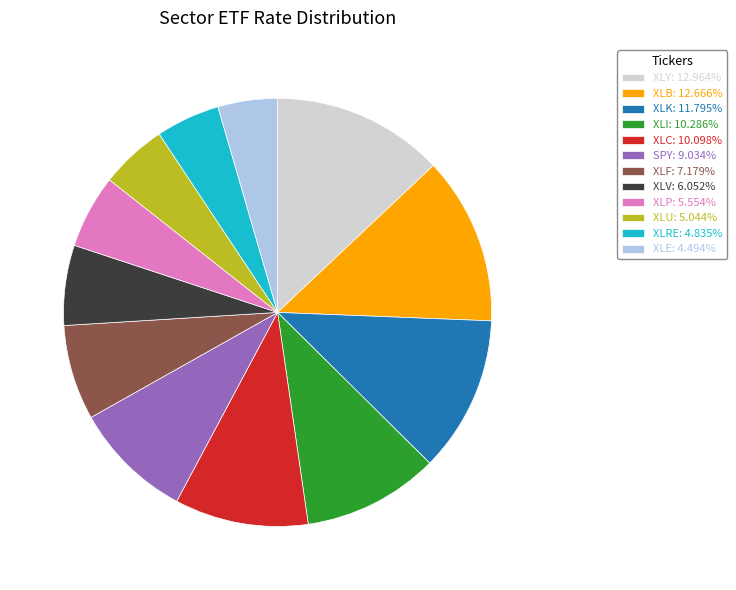

How many slices are in this pie chart?

12